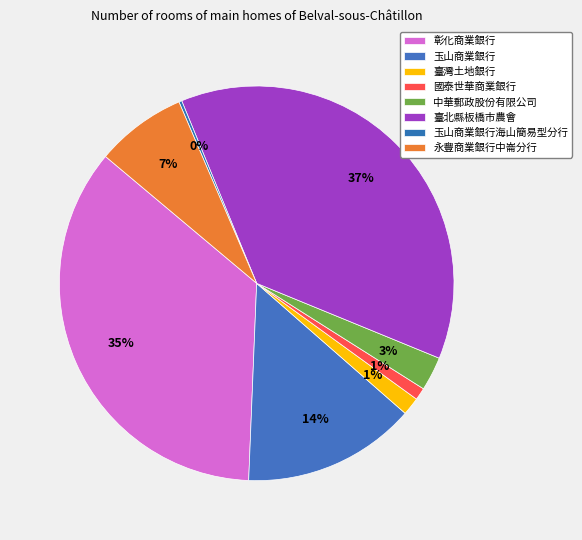

Combined, do 國泰世華商業銀行 and 永豐商業銀行中崙分行 account for over 50%?

No